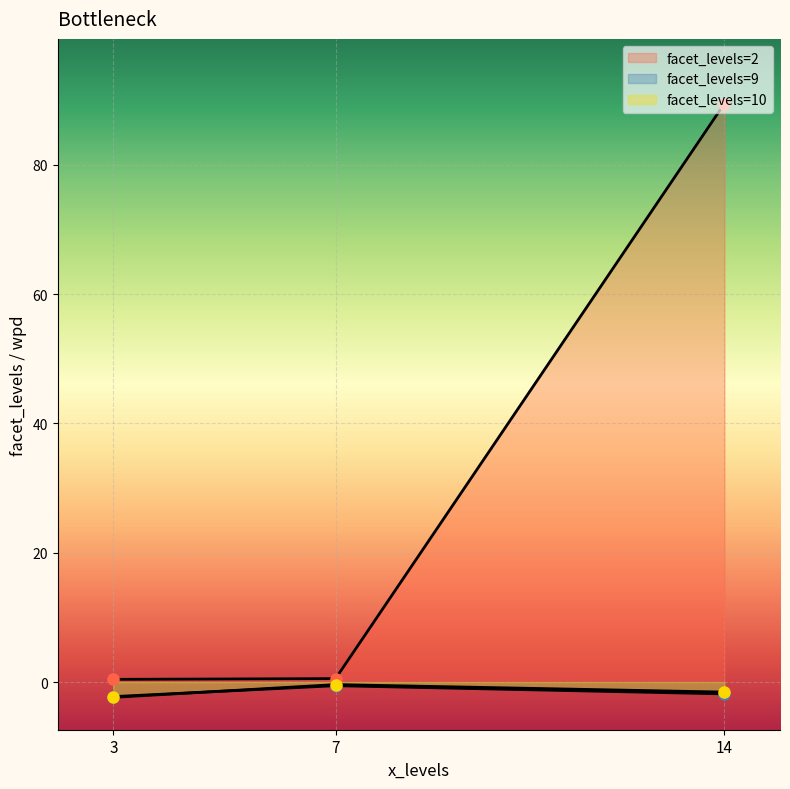

How many data points in wpd are less than 0?

6